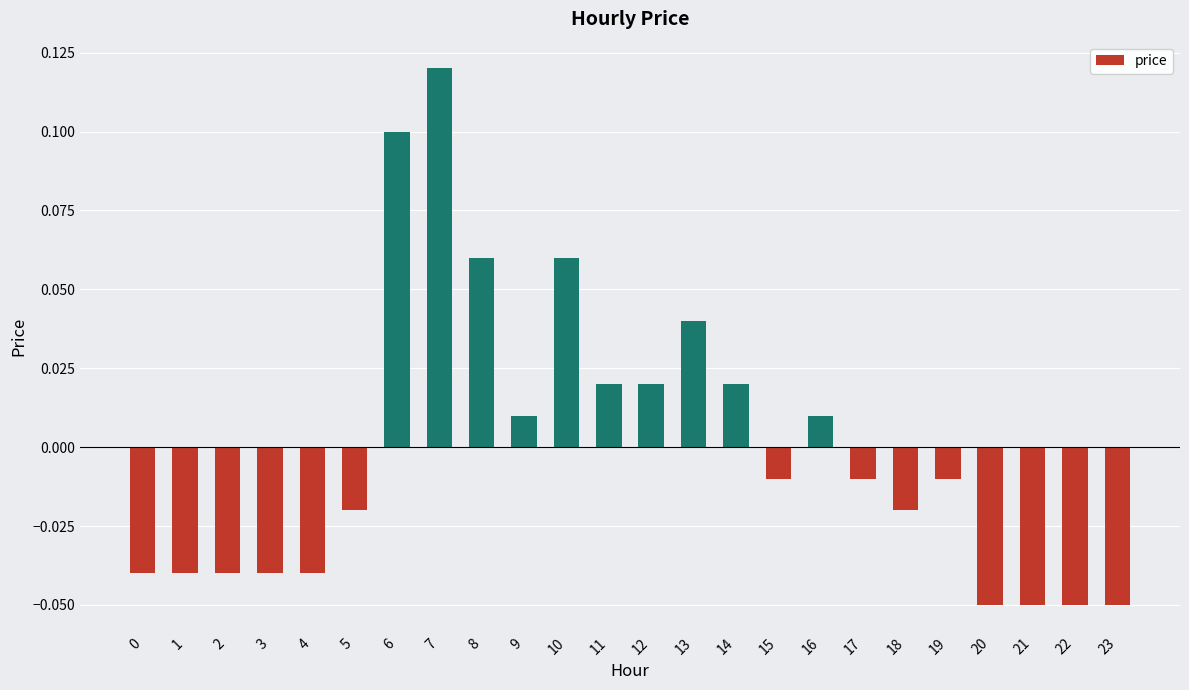

Which label corresponds to the largest value in the chart?

7